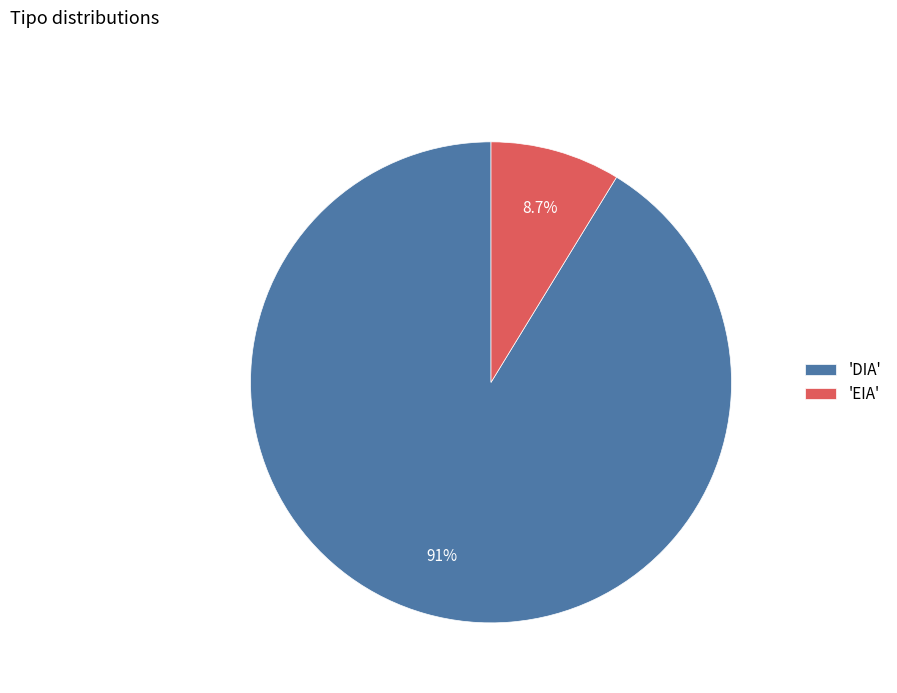

What is the majority slice?

'DIA'